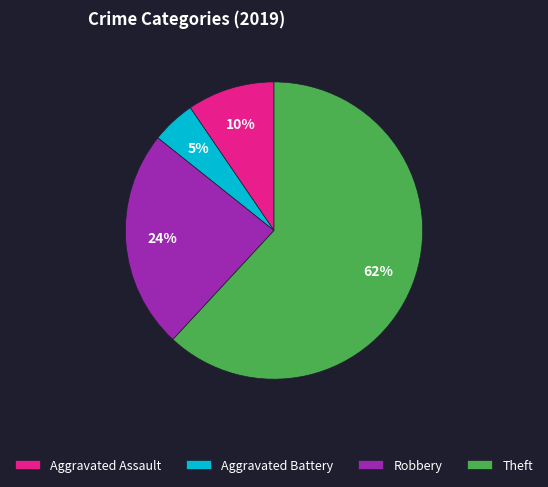

Do Aggravated Battery and Theft together represent more than half of the pie?

Yes